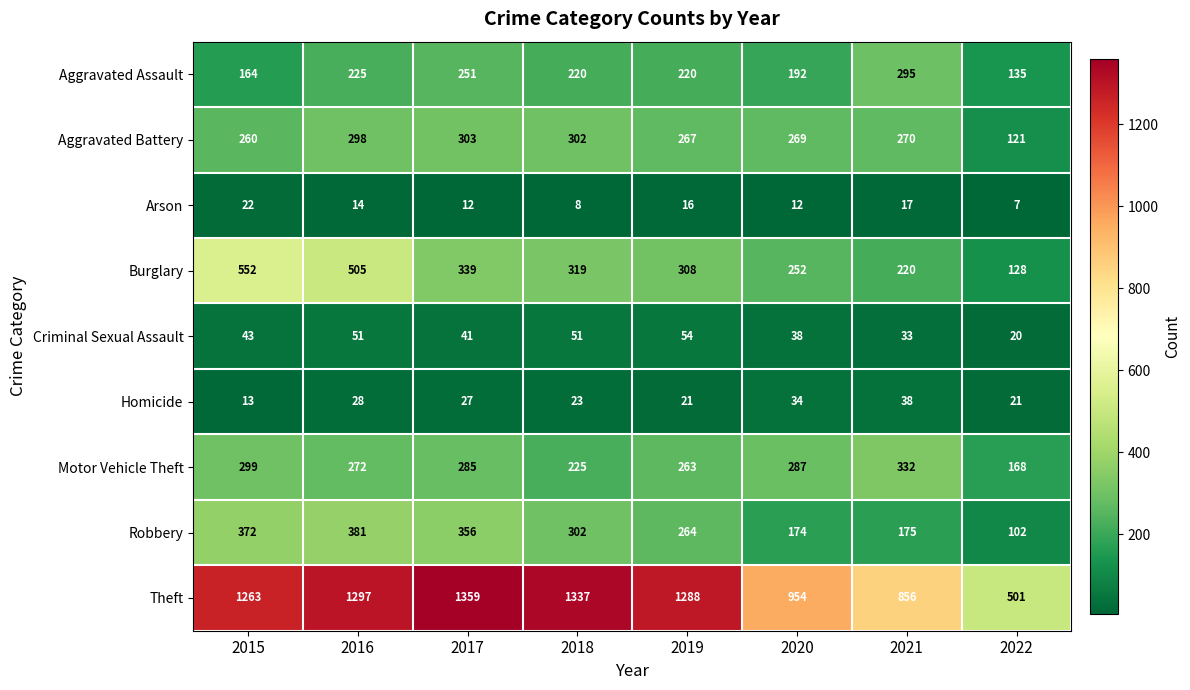

What is the difference between the maximum and minimum values in the Aggravated Assault series?

160